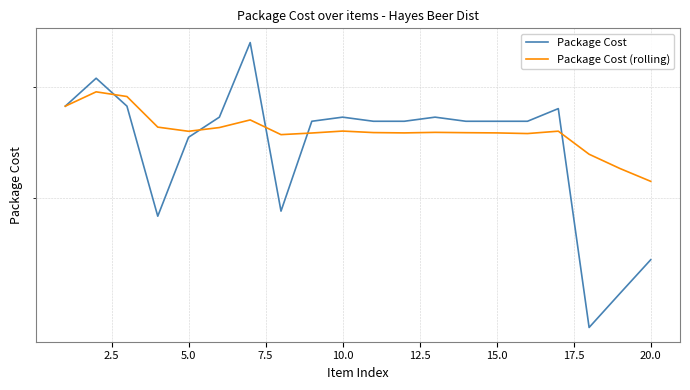

How many data points in Package Cost are less than 26?

6